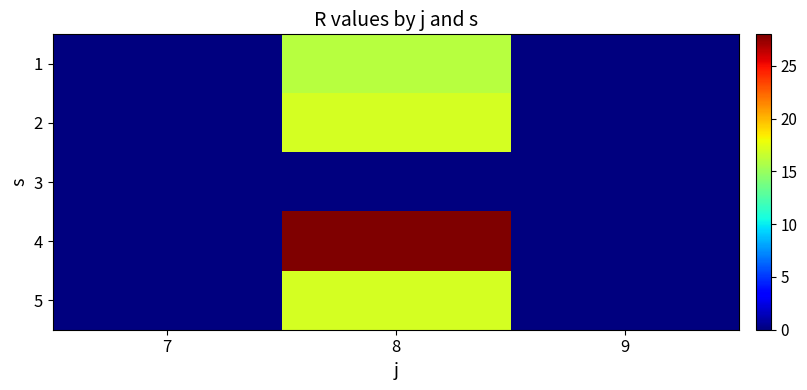

Reading left to right, list all the values displayed in this chart.

1: 7=0	8=16	9=0
2: 7=0	8=17	9=0
3: 7=0	8=0	9=0
4: 7=0	8=28	9=0
5: 7=0	8=17	9=0